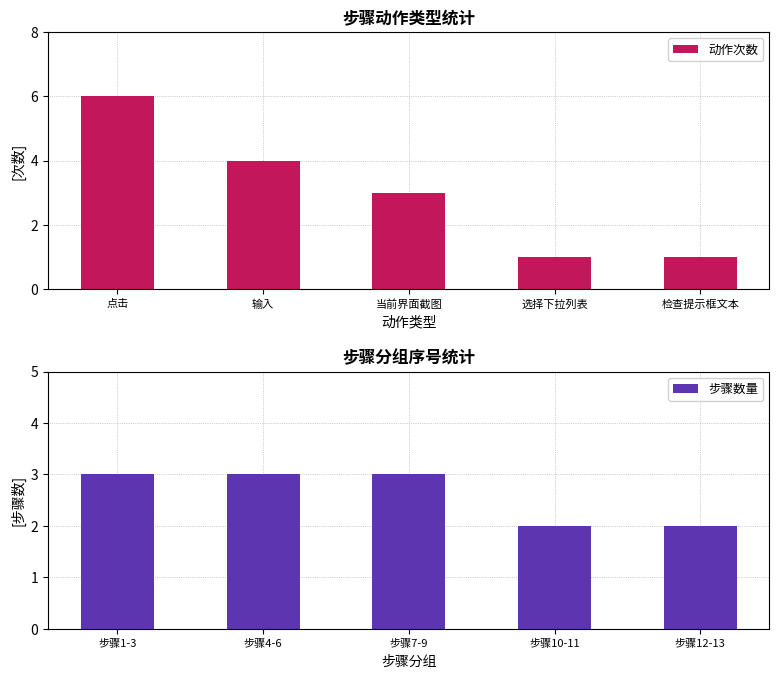

Is it true that 动作次数 equals 1 at 点击?

False